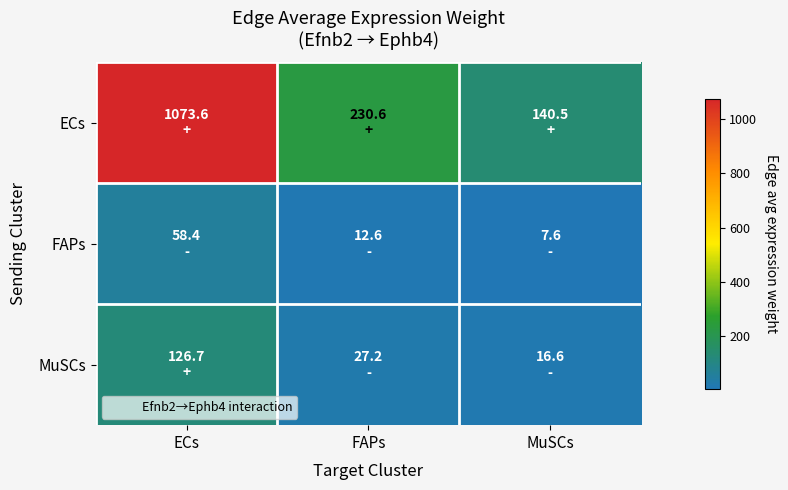

Rank the series by their maximum value, from highest to lowest.

ECs, MuSCs, FAPs